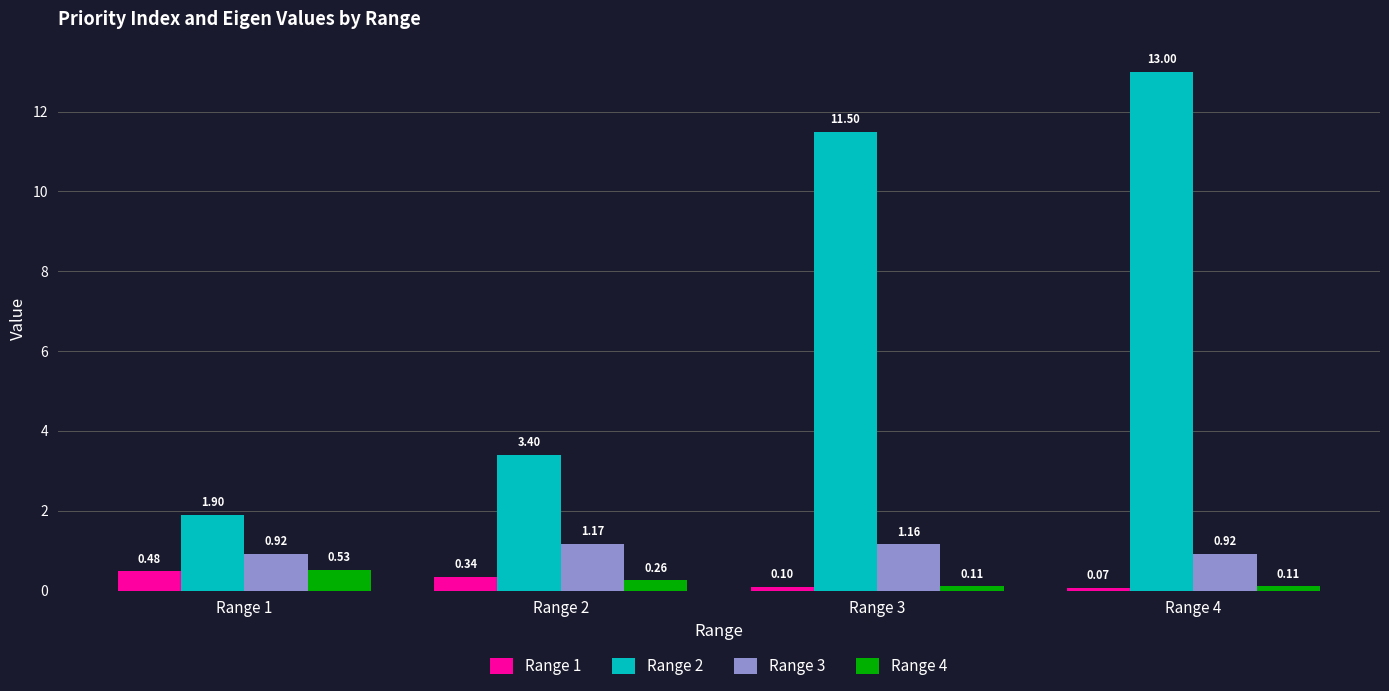

Which category has the highest value in the Range 3 series?

Range 2